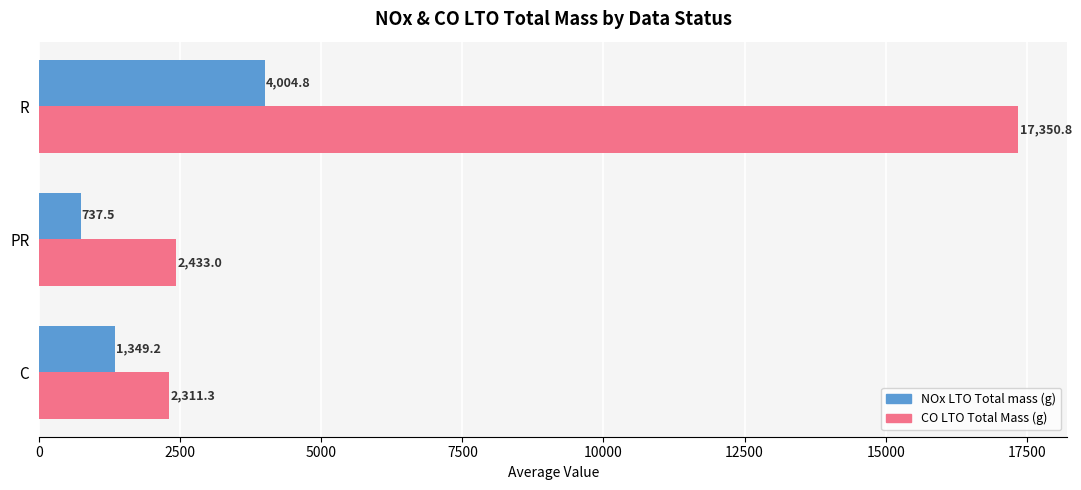

What is the sum of all CO LTO Total Mass (g) values?

22095.1